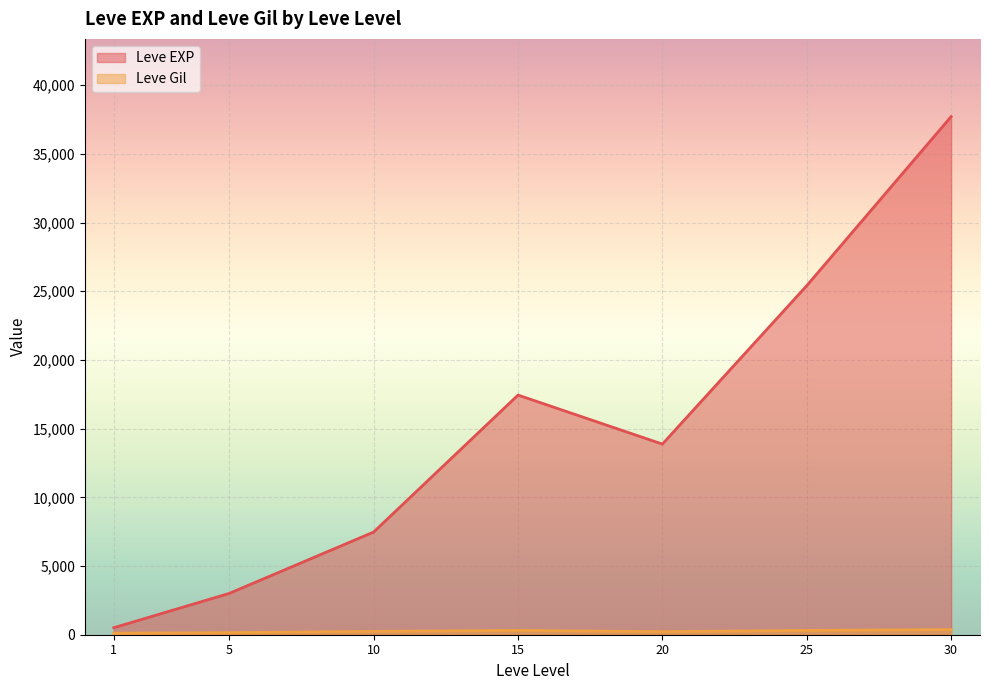

How many lines are shown in the chart?

2